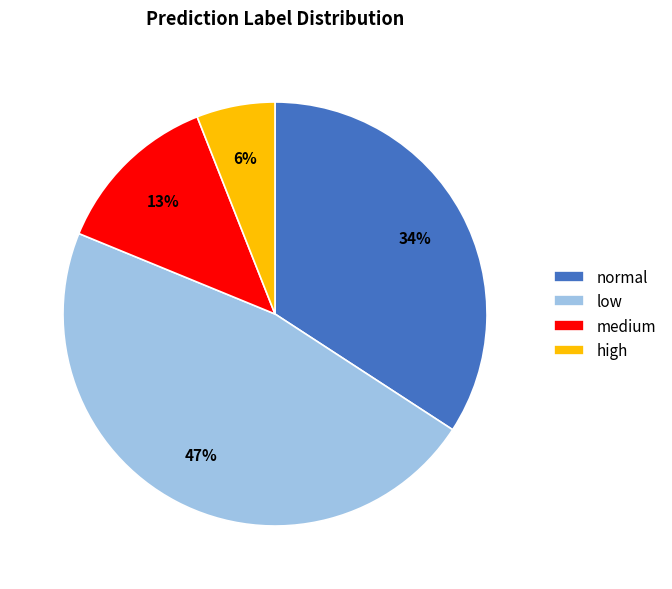

Do normal and low together represent more than half of the pie?

Yes